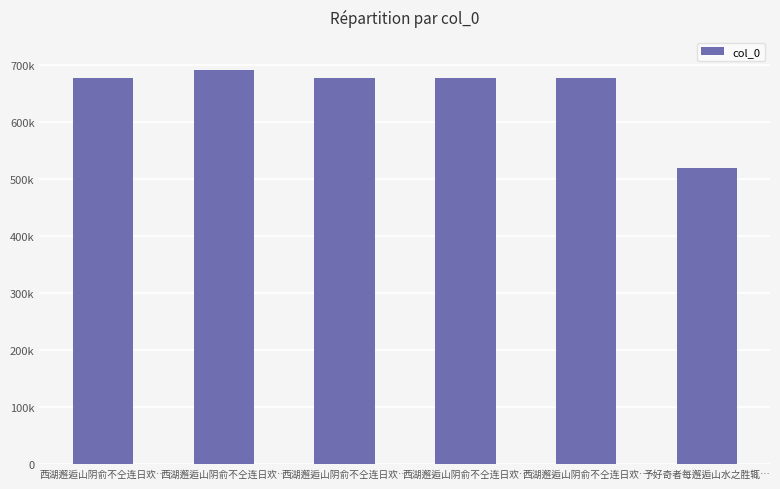

What is the difference between the values at 西湖邂逅山阴俞不仝连日欢… and 西湖邂逅山阴俞不仝连日欢…?

2